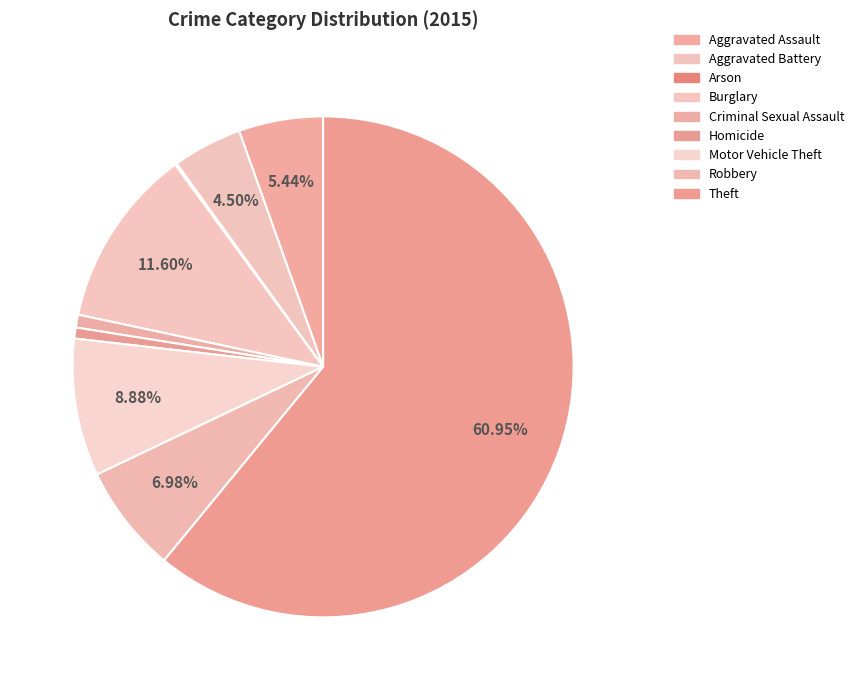

To the nearest percent, what is the difference between the largest and smallest slice percentages?

61%